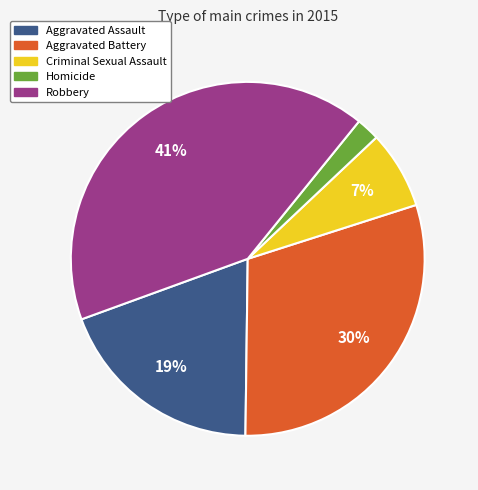

Combined, do Homicide and Robbery account for over 50%?

No